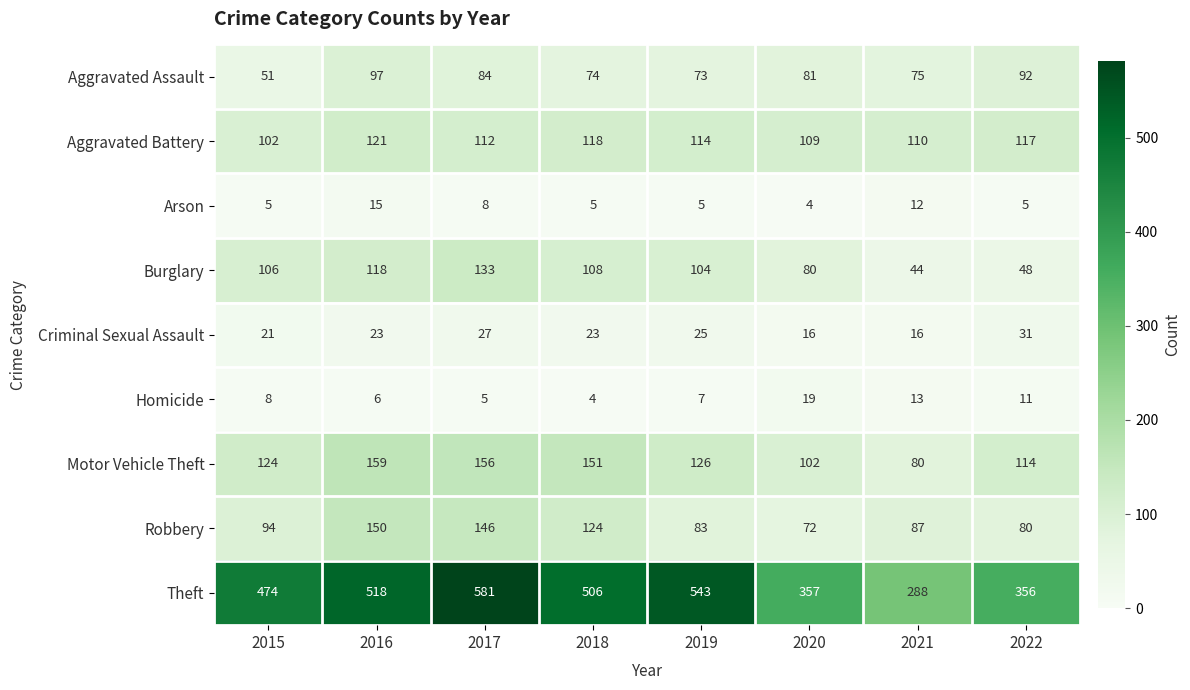

At which category is the sum across all series the highest?

2017